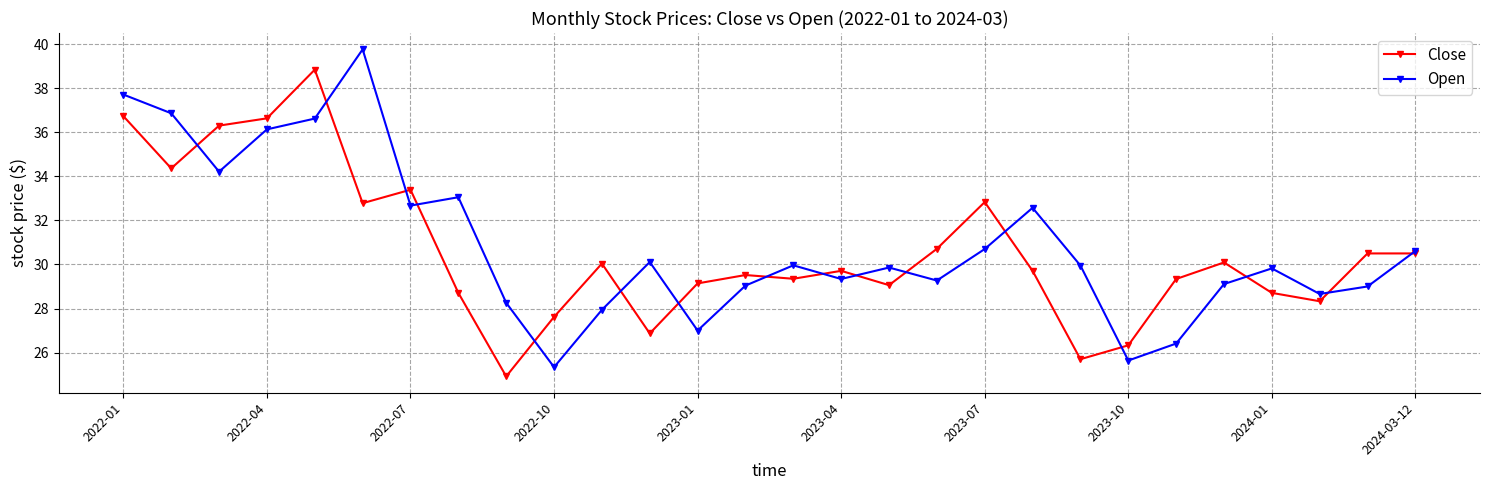

Count the number of categories in the chart.

28